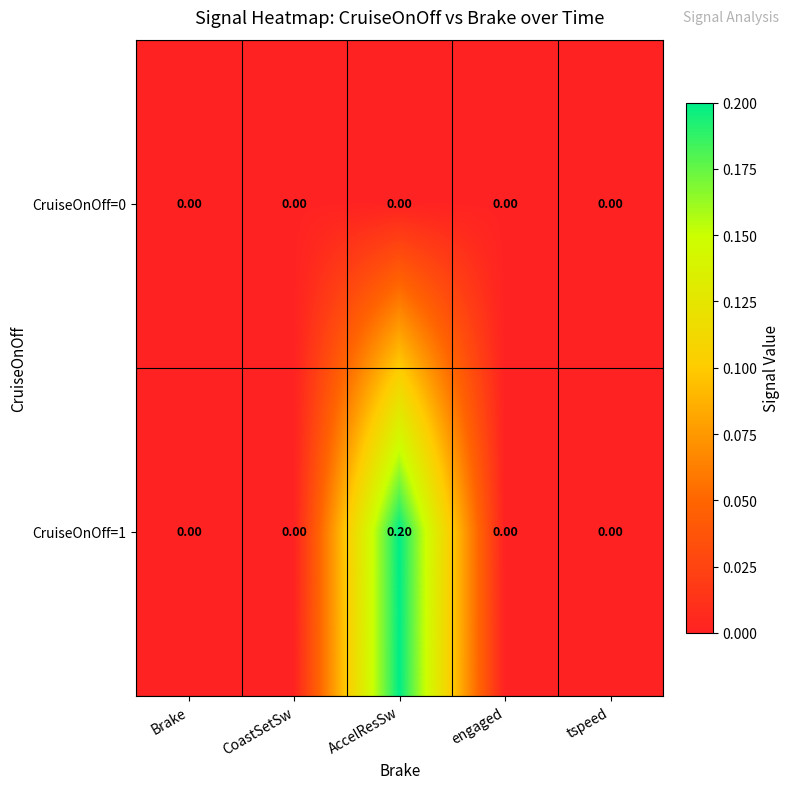

Rank the series by their maximum value, from highest to lowest.

CruiseOnOff=1, CruiseOnOff=0